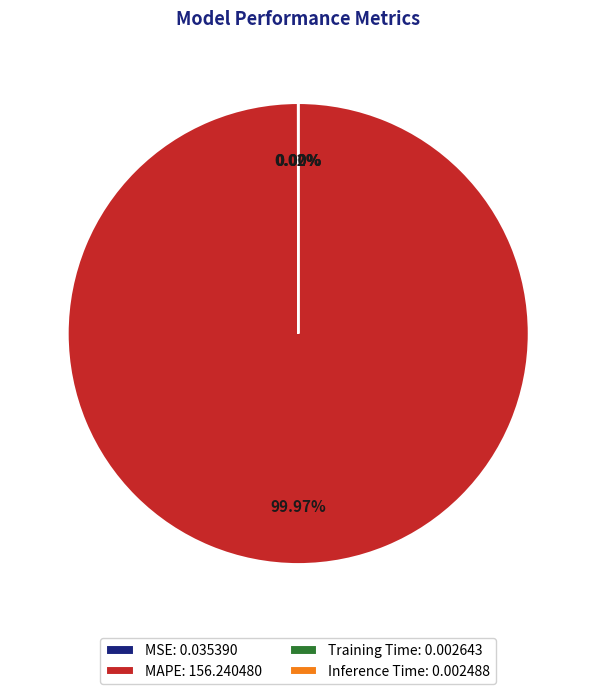

Is there a majority slice in this chart?

Yes